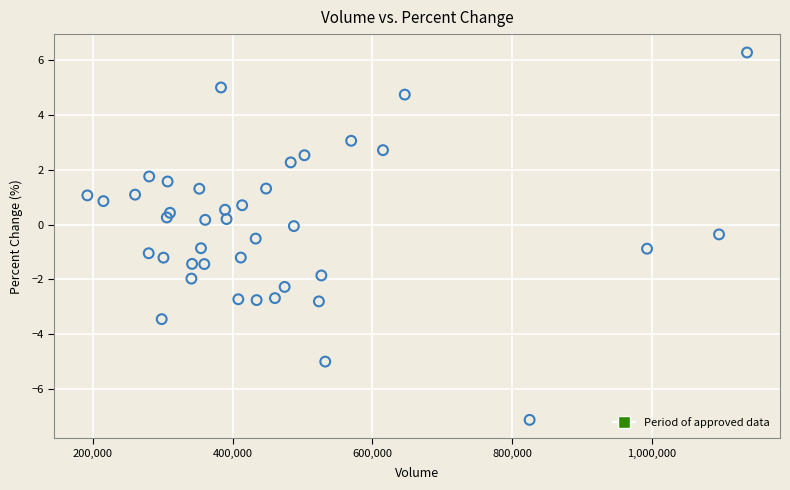

What is the range of X values (max minus min)?

944010.0